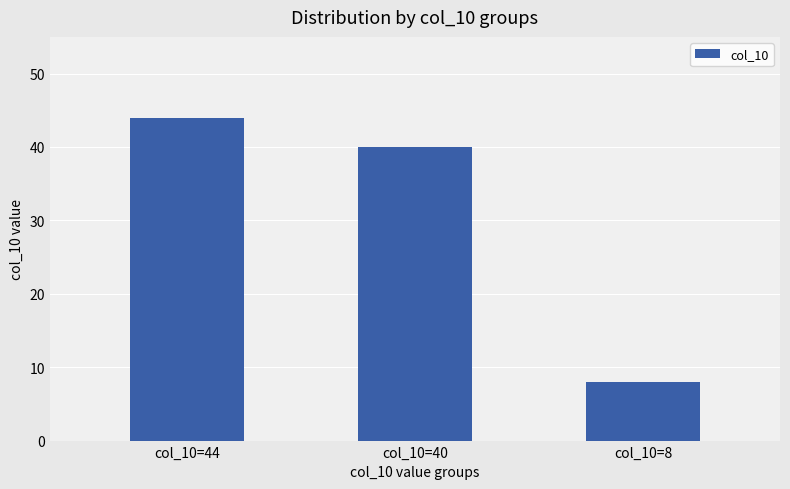

List the labels in order of value, largest first.

col_10=44, col_10=40, col_10=8